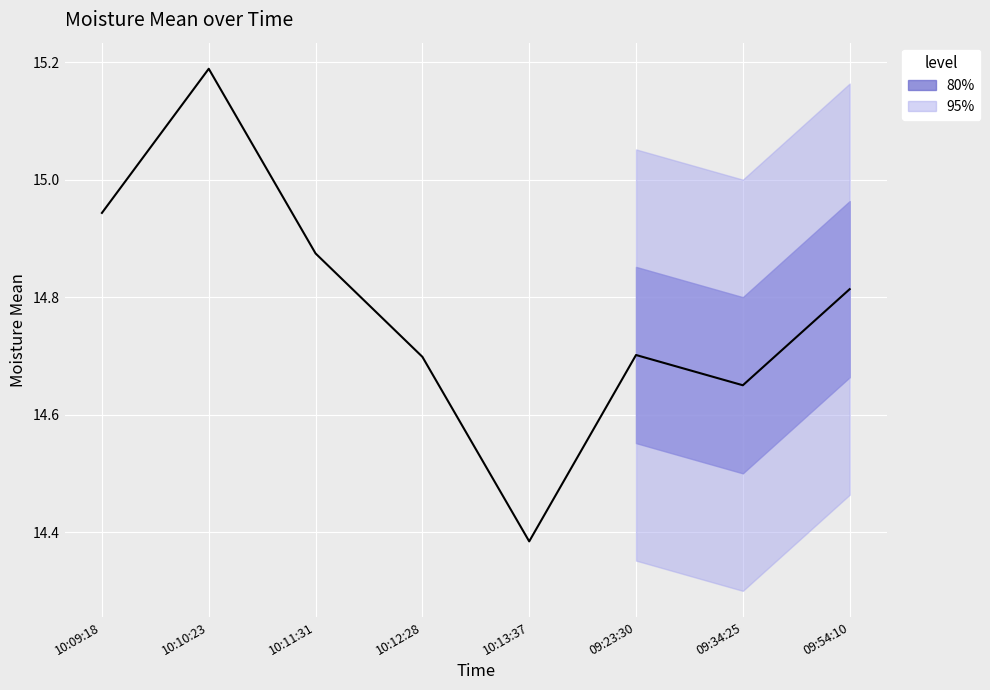

List the labels in order of value, smallest first.

10:13:37, 09:34:25, 10:12:28, 09:23:30, 09:54:10, 10:11:31, 10:09:18, 10:10:23